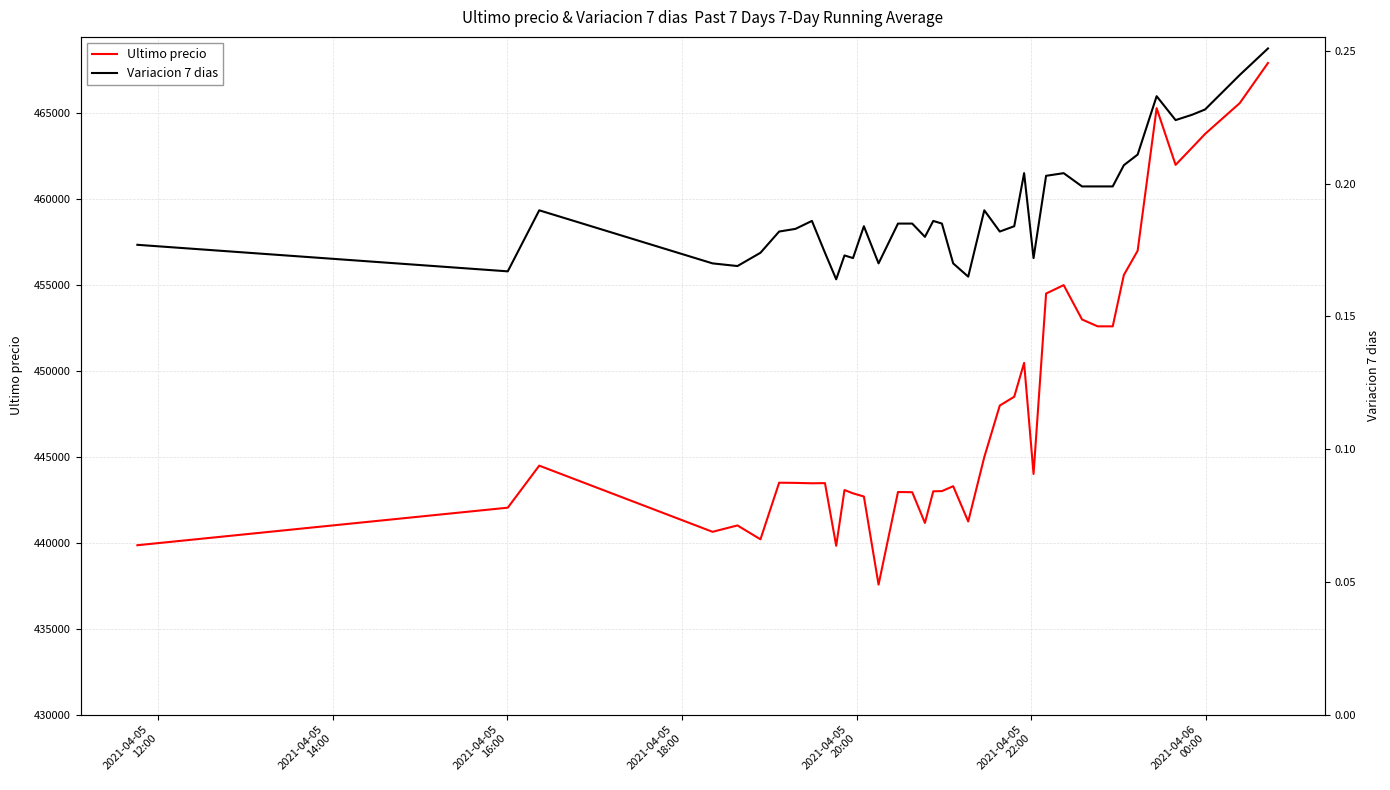

True or false: Ultimo precio and Variacion 7 dias intersect in this chart.

False